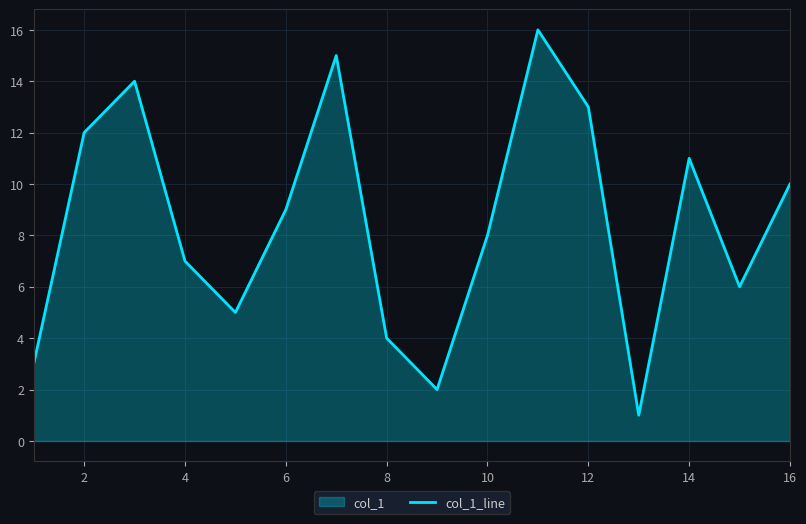

True or false: the data shows 2 at 8.

False